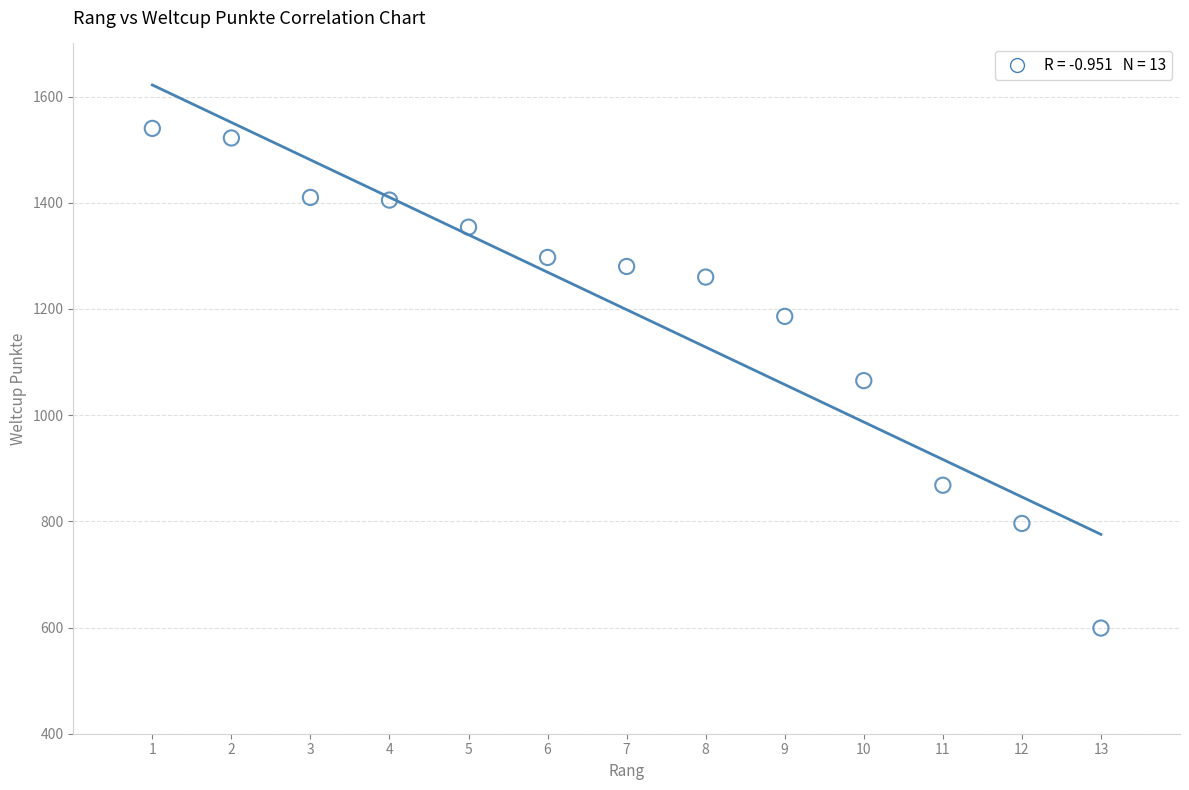

What is the range of Y values (max minus min)?

941